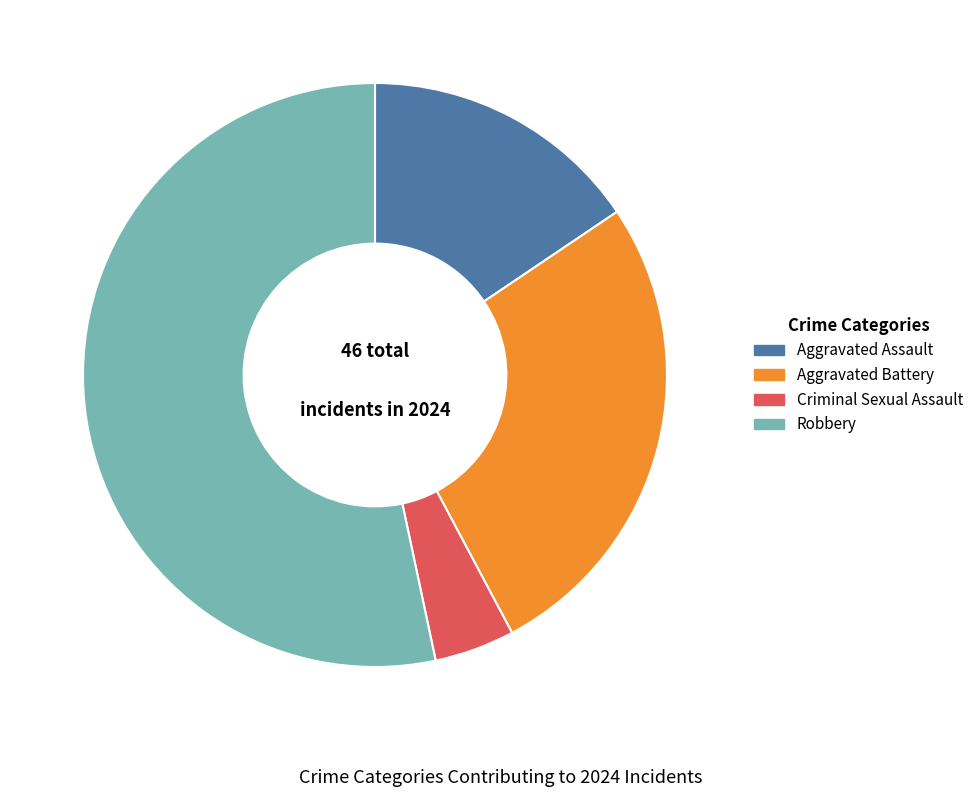

Does Aggravated Assault represent more than half of the total?

No